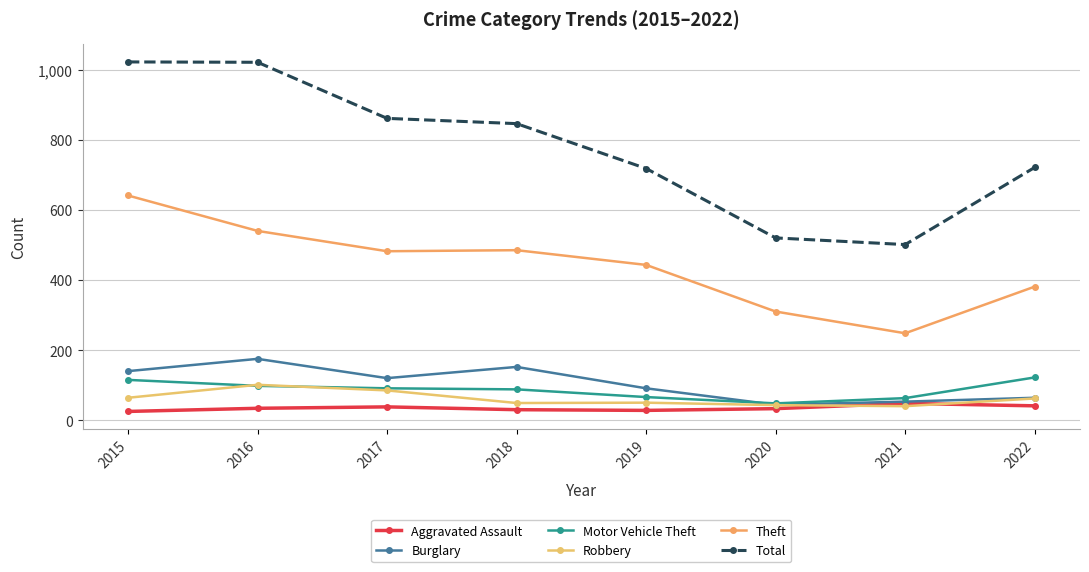

What is the lowest value of the Motor Vehicle Theft series?

48